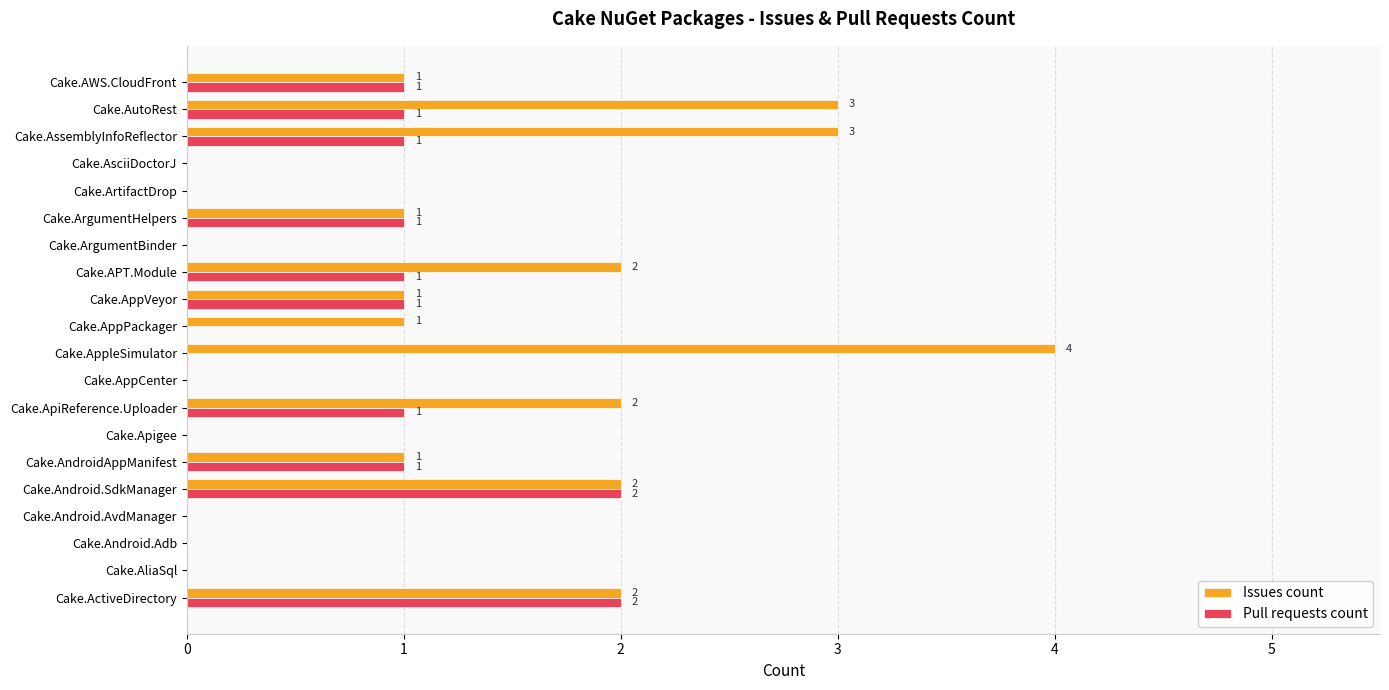

Which series changed the most between Cake.ApiReference.Uploader and Cake.AppleSimulator?

Issues count